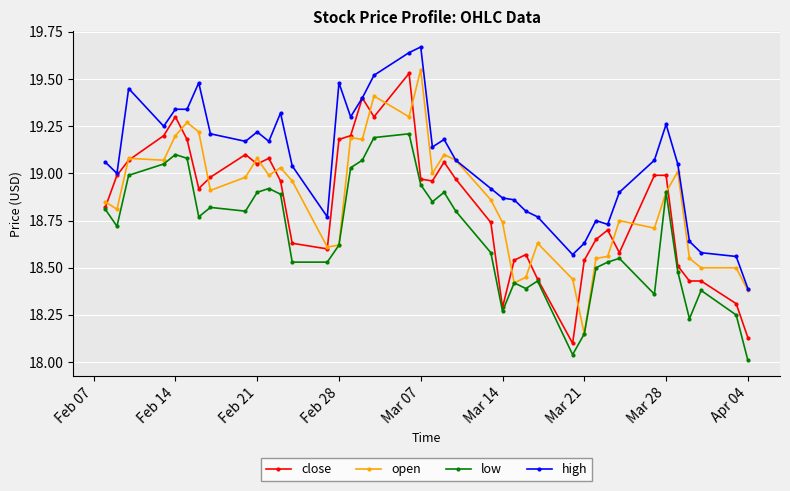

True or false: high and low cross at least once.

False